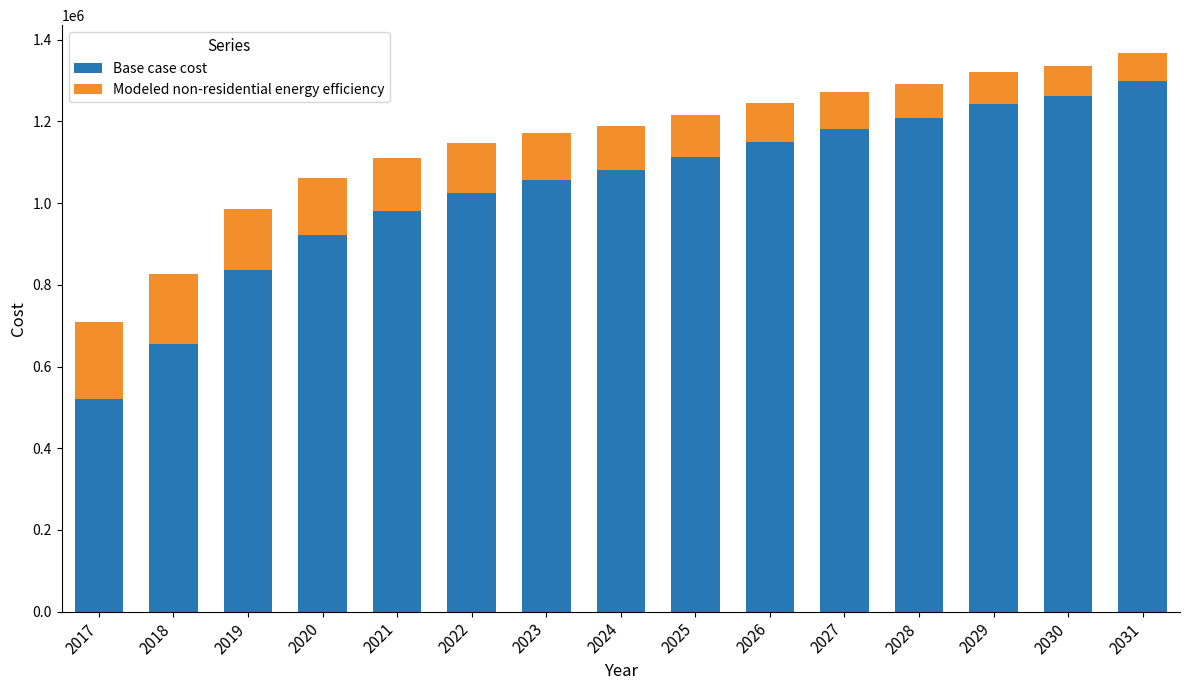

What is the total value across all series at 2027?

1271492.4